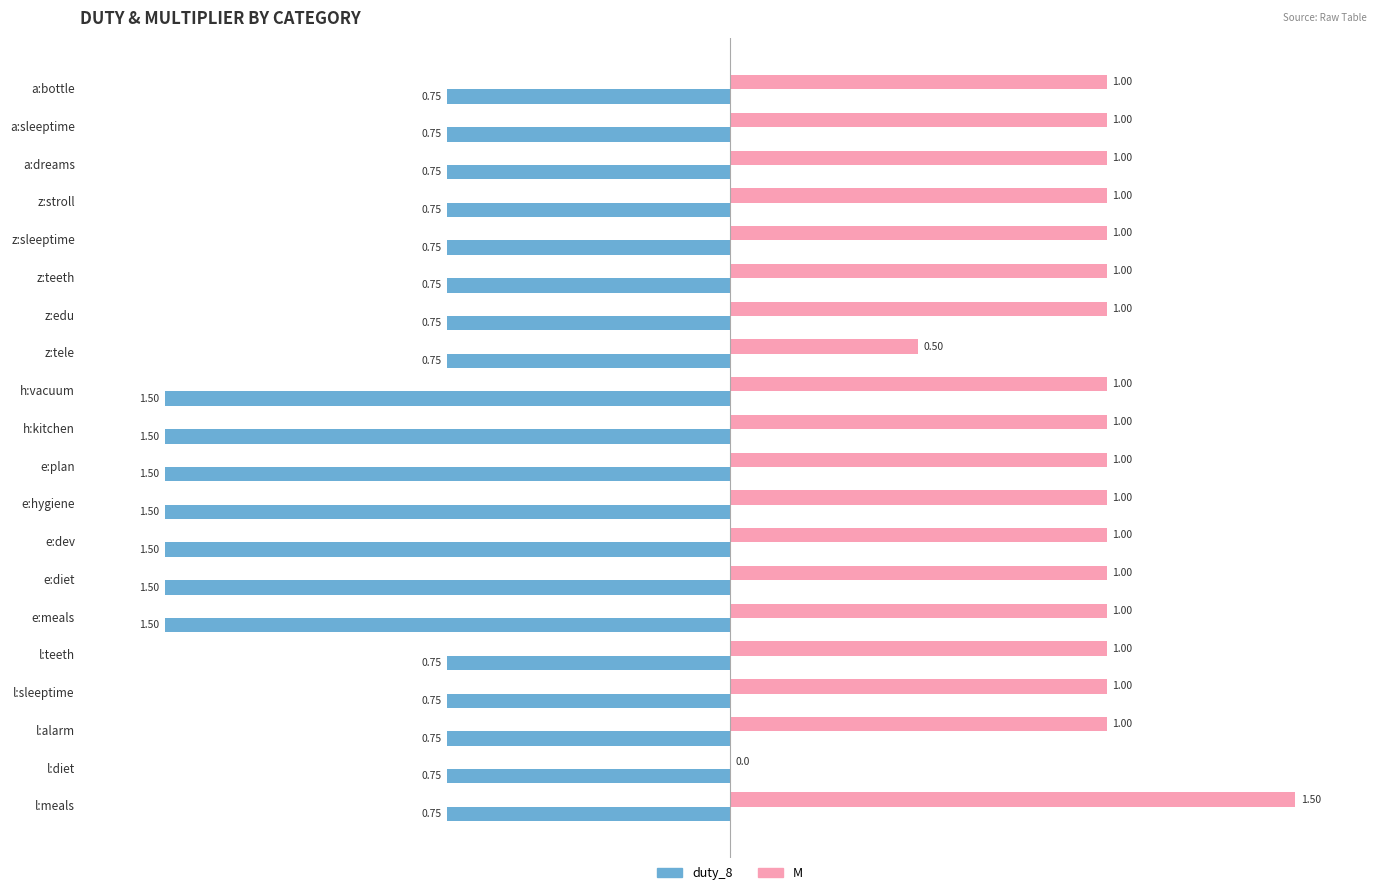

What is the difference between the second highest and minimum values in the M series?

1.0